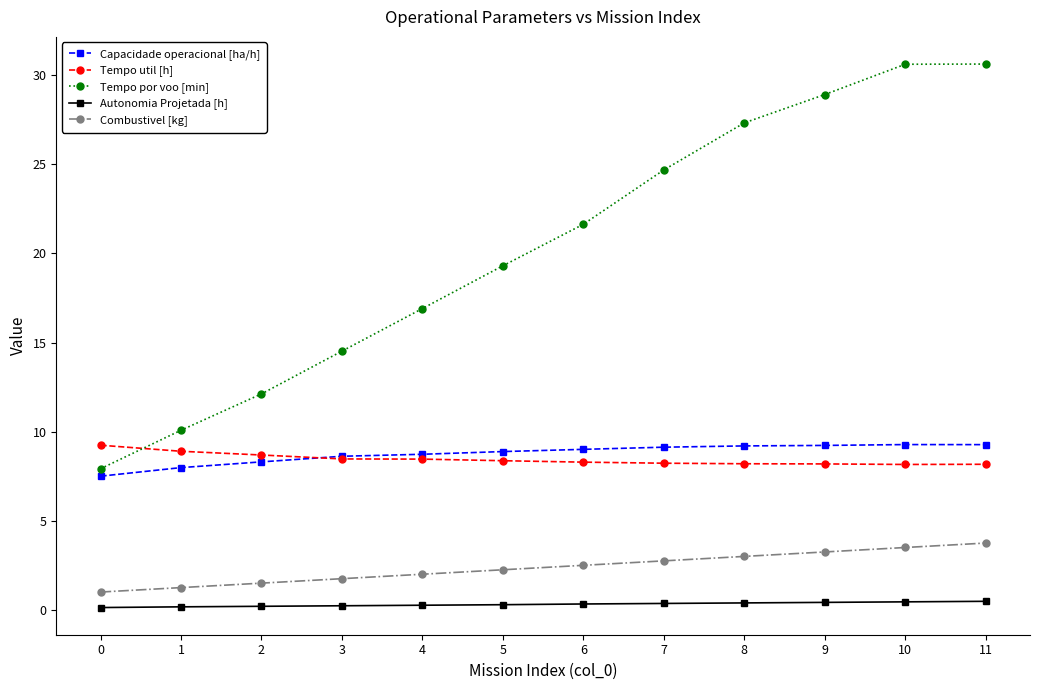

At how many categories does at least one series exceed 24?

5